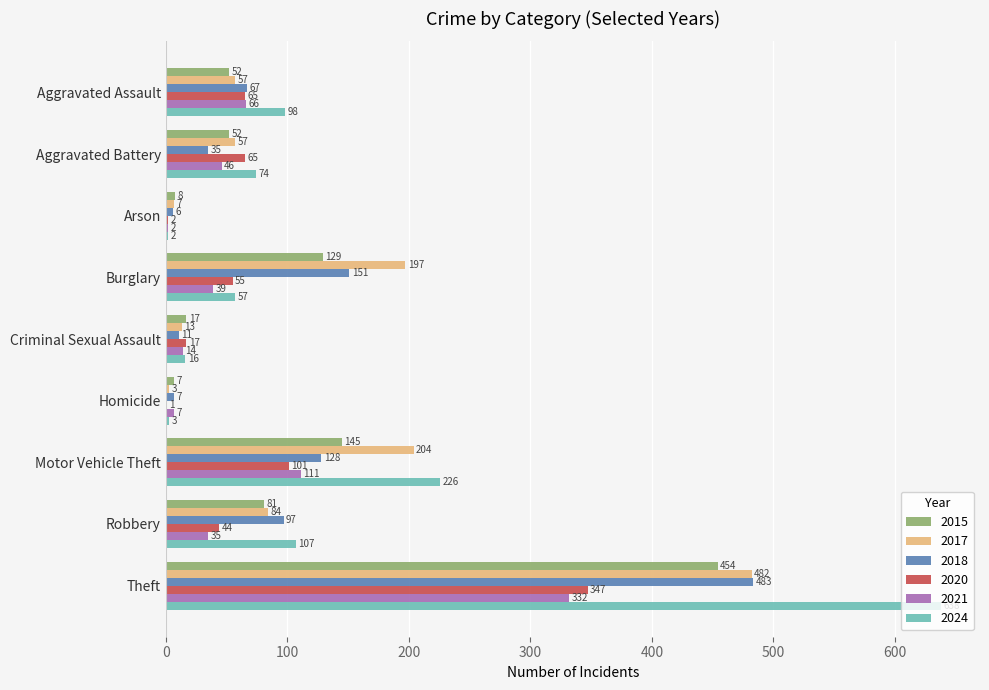

True or false: 2015 has a value of 454 at Theft.

True